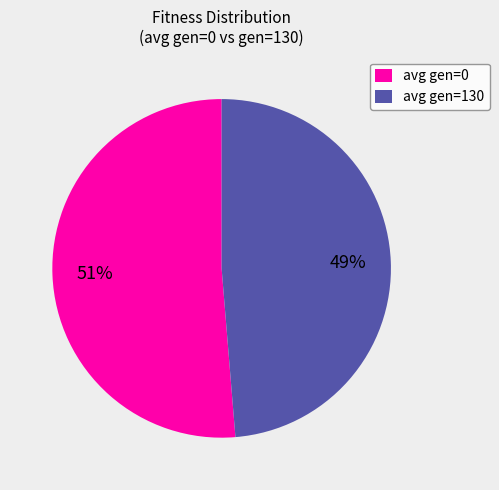

Is there any slice that represents more than half of the pie?

Yes